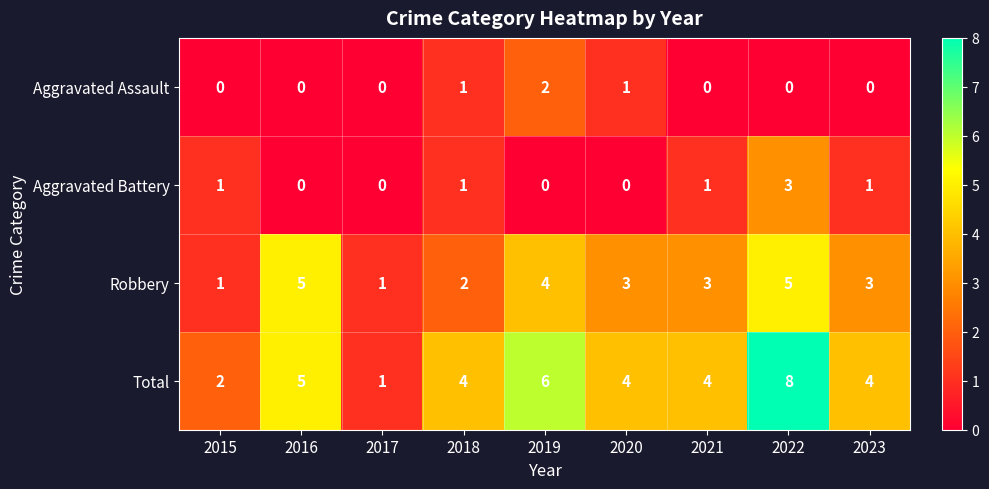

Count the number of categories in the chart.

9